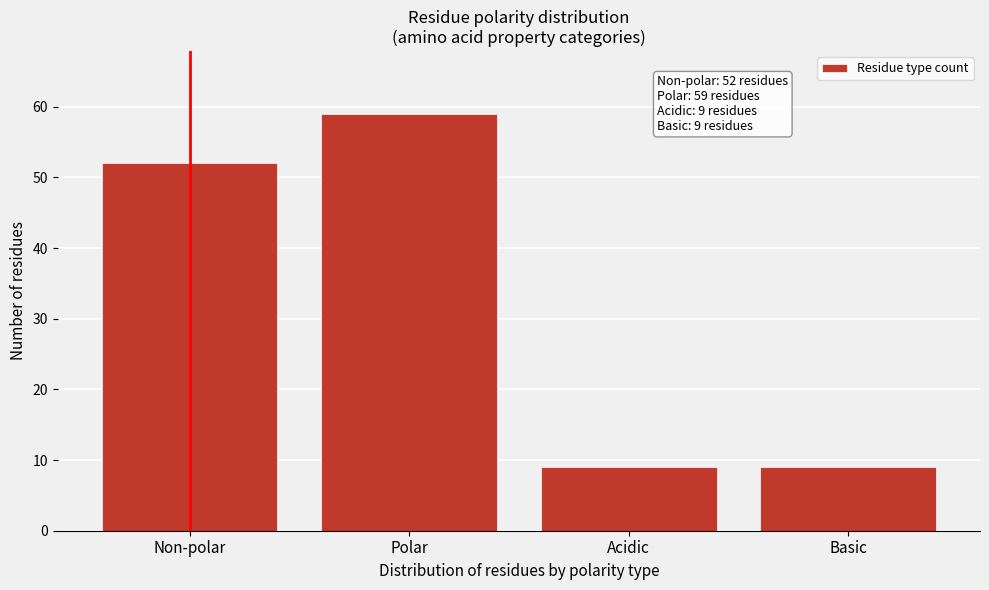

Reading left to right, what are all the values shown in this chart?

Non-polar=52	Polar=59	Acidic=9	Basic=9